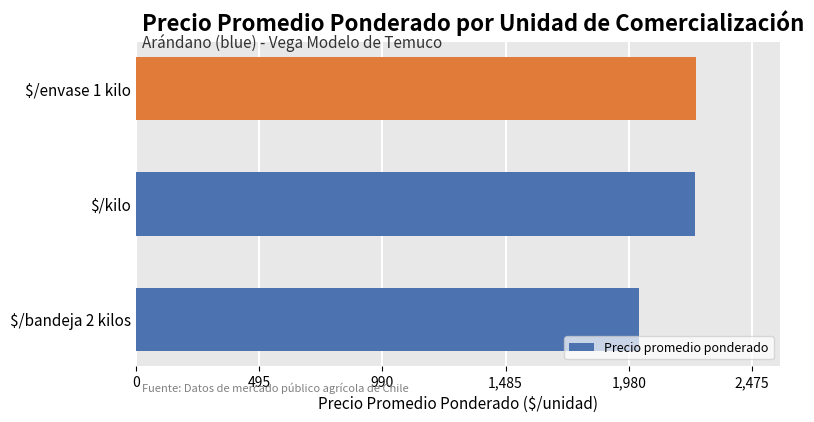

The chart shows a value of 3312 at $/kilo. True or false?

False